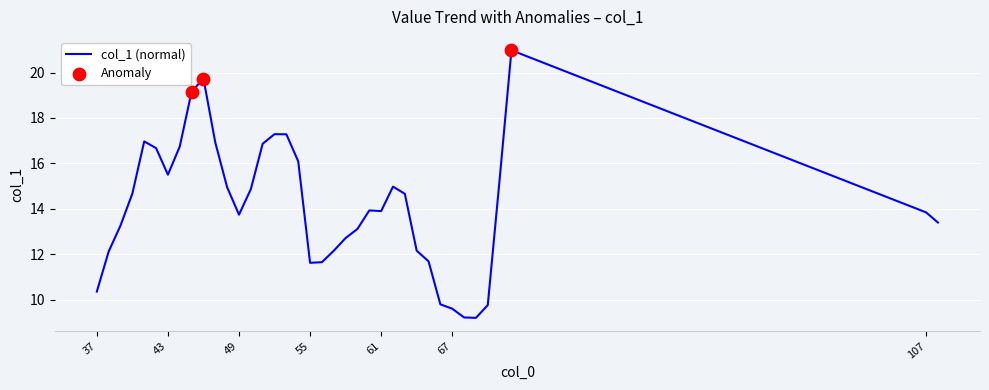

What is the greatest value displayed?

21.0